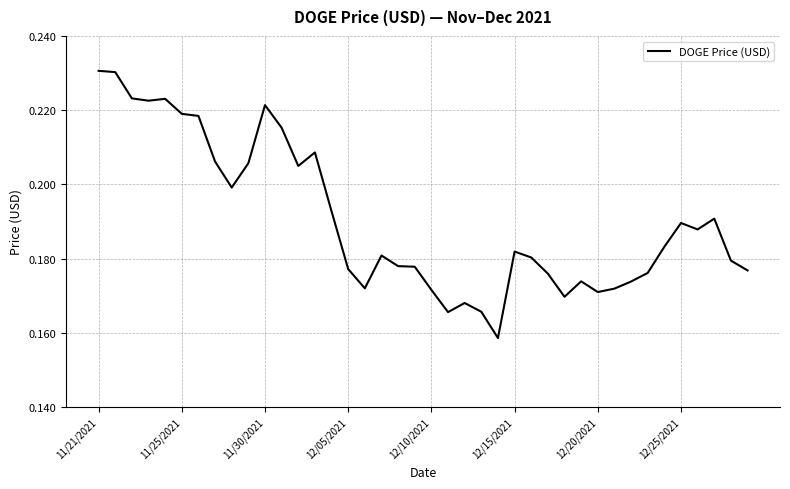

Which label corresponds to the largest value in the chart?

11/21/2021